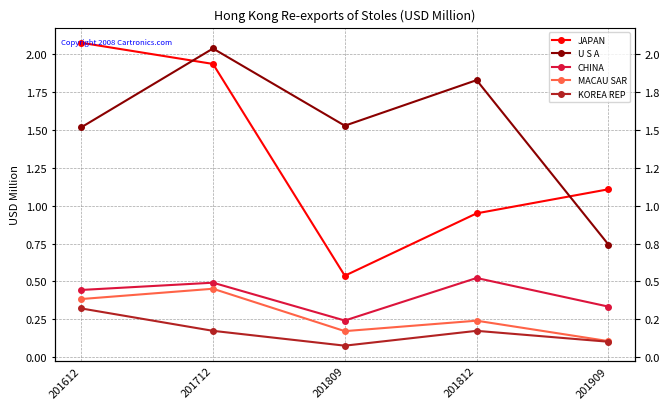

Is it true that CHINA equals 0.8 at 201612?

False